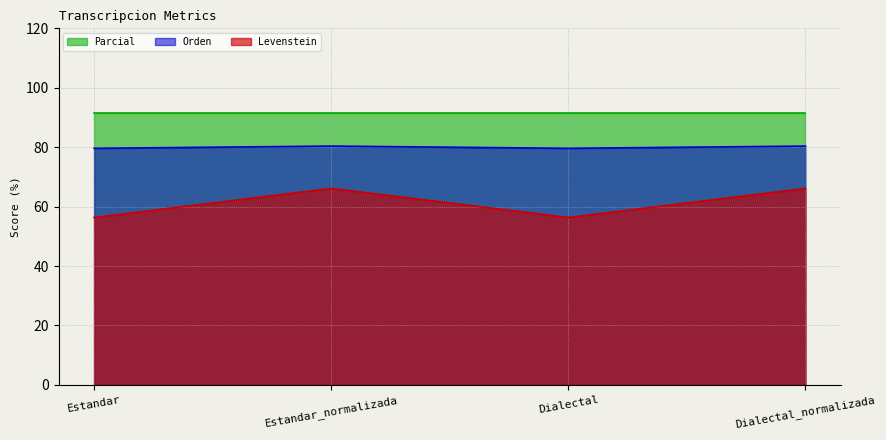

What is the difference between the Levenstein values at Dialectal and Estandar_normalizada?

9.8